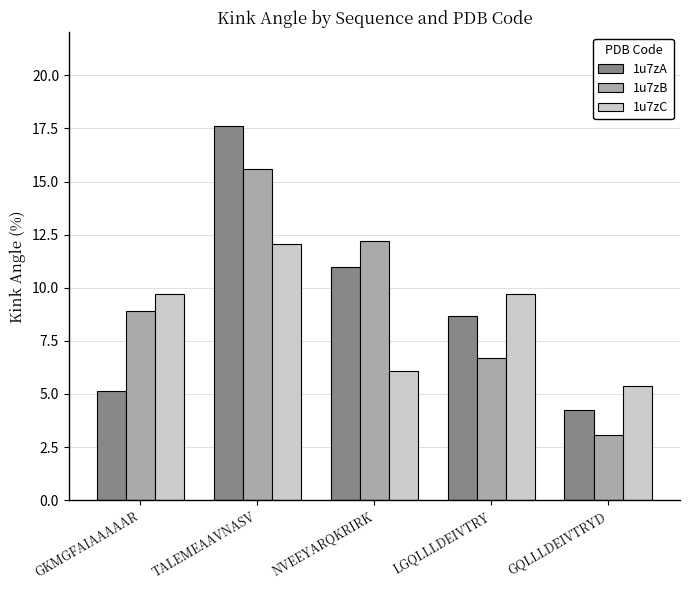

List the labels in order of 1u7zA value, largest first.

TALEMEAAVNASV, NVEEYARQKRIRK, LGQLLLDEIVTRY, GKMGFAIAAAAAR, GQLLLDEIVTRYD